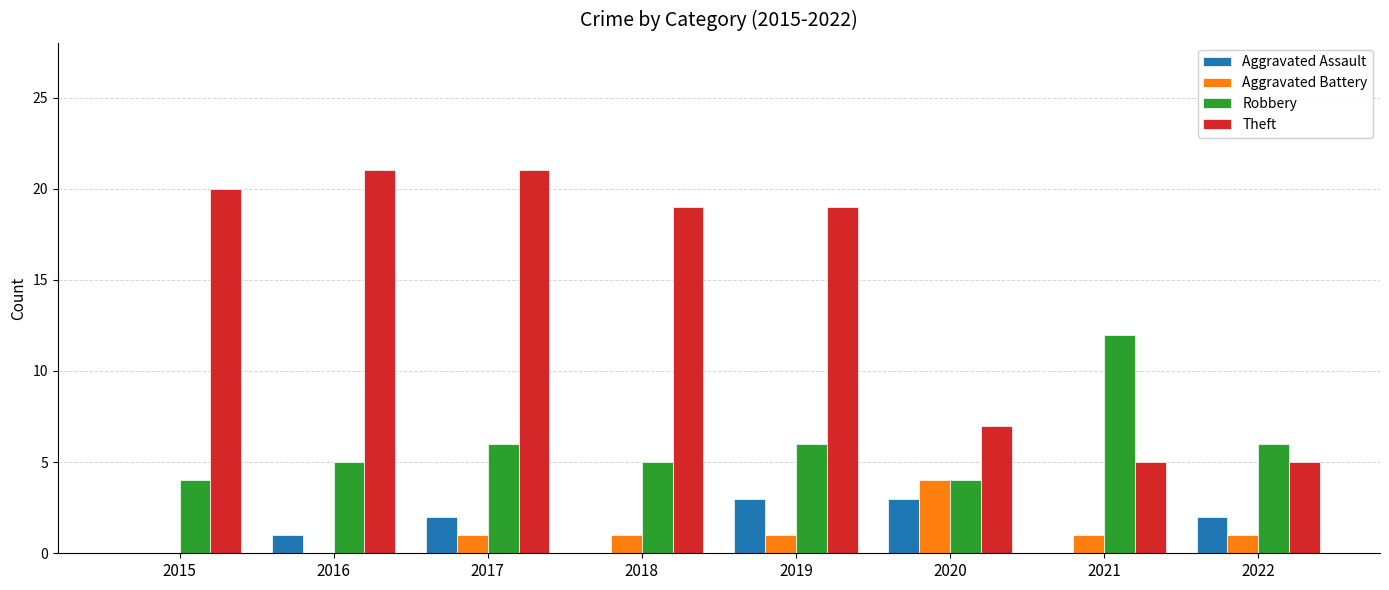

How many distinct data groups are displayed?

4